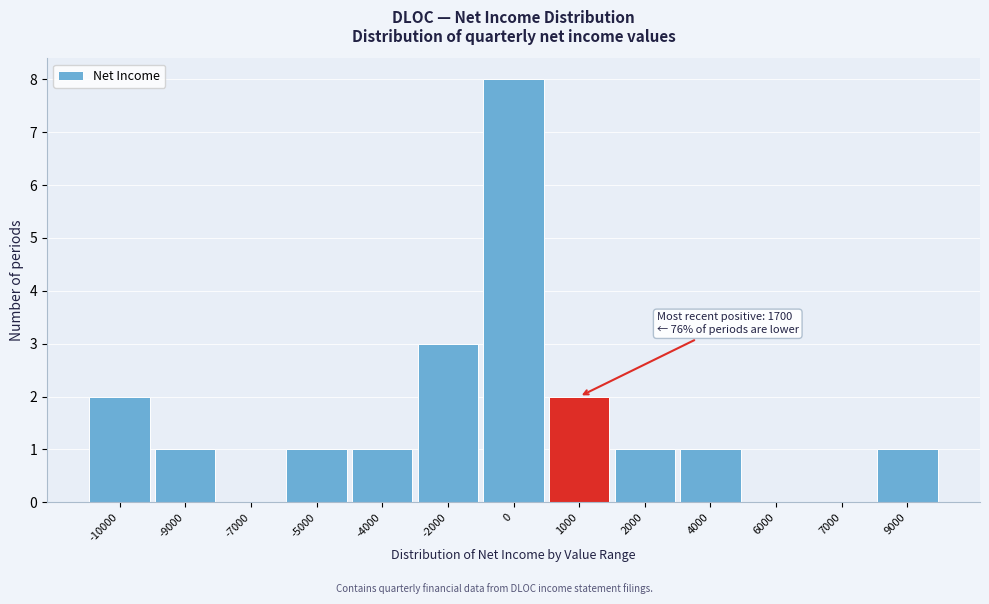

Reading left to right, extract all data points from this chart.

-10000=2	-9000=1	-7000=0	-5000=1	-4000=1	-2000=3	0=8	1000=2	2000=1	4000=1	6000=0	7000=0	9000=1